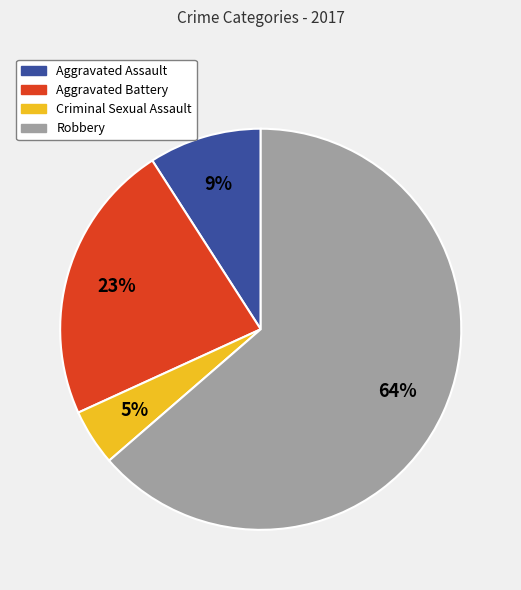

To the nearest percent, what is the average slice percentage?

25%